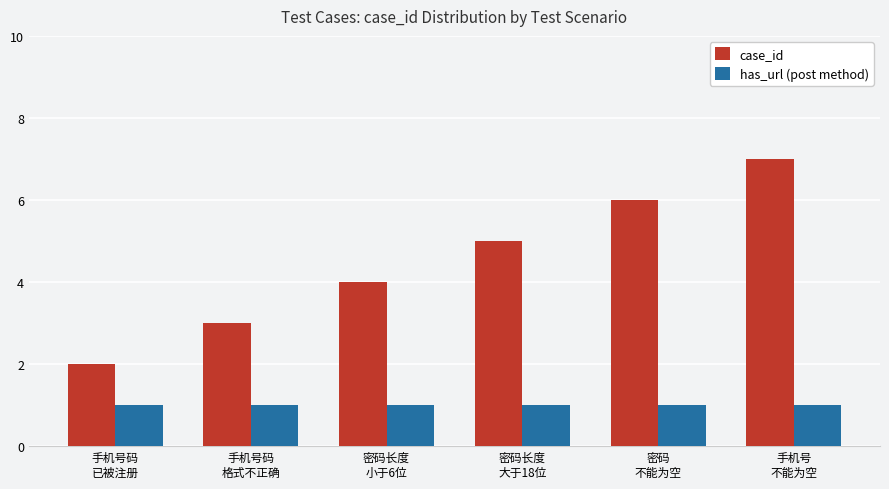

What is the maximum value shown in the chart?

7